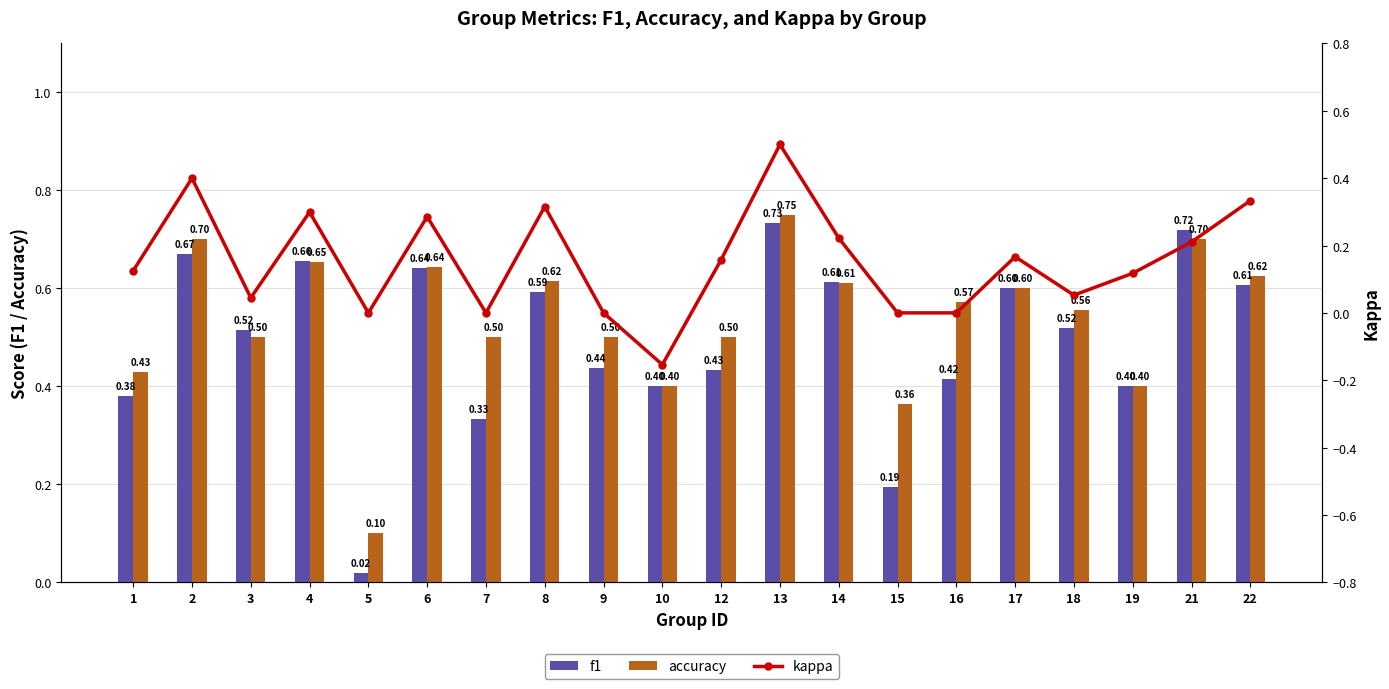

What is the highest value of the kappa series?

0.5